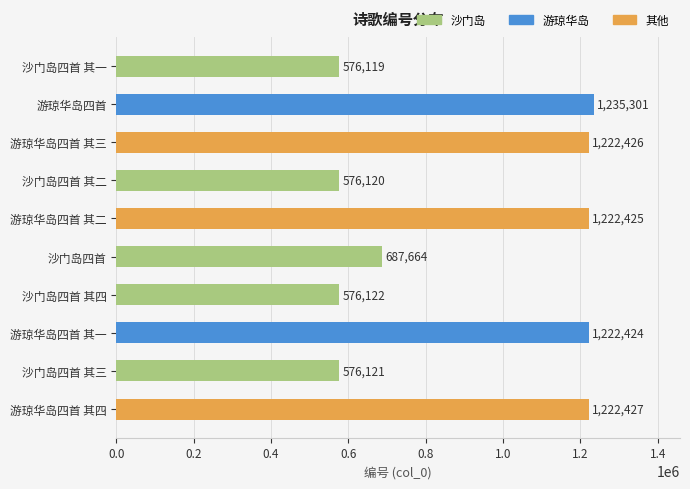

What is the minimum value shown in the chart?

576119